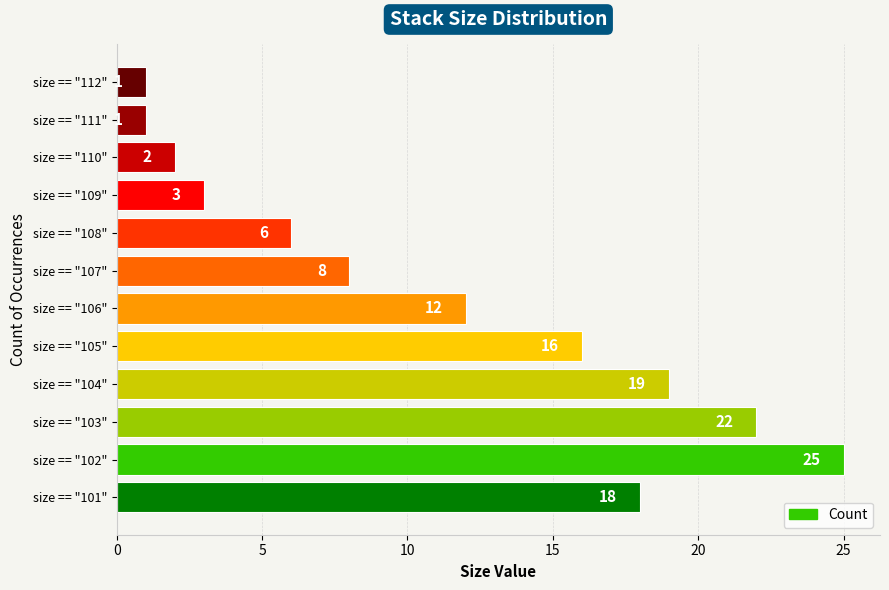

What is the change in value from size == "101" to size == "110"?

-16